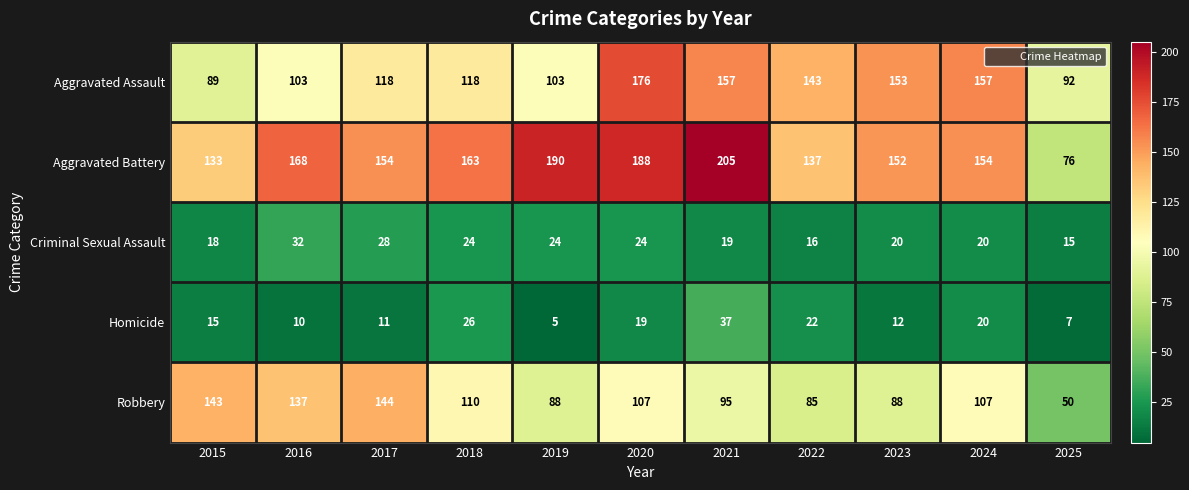

Which series has the largest total across all categories?

Aggravated Battery